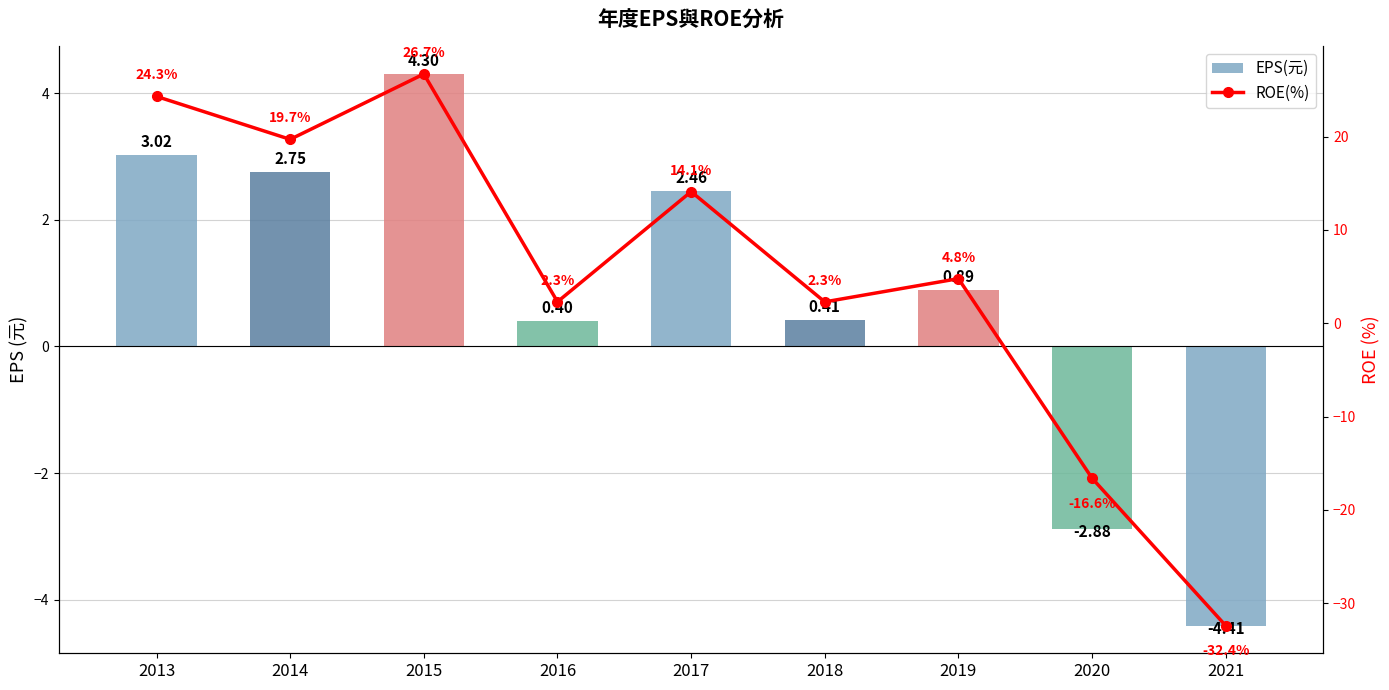

Which has a higher value, 2017 or 2018?

2017